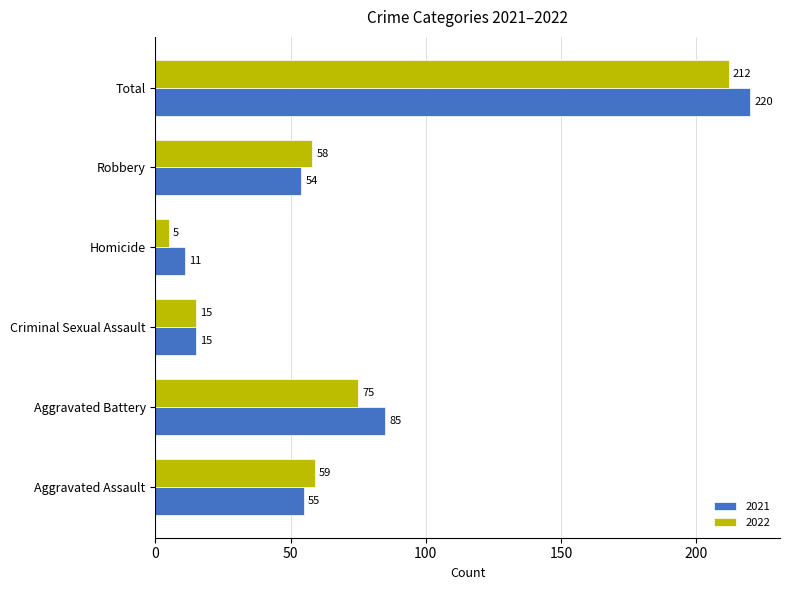

What is the difference between the 2021 values at Aggravated Battery and Aggravated Assault?

30